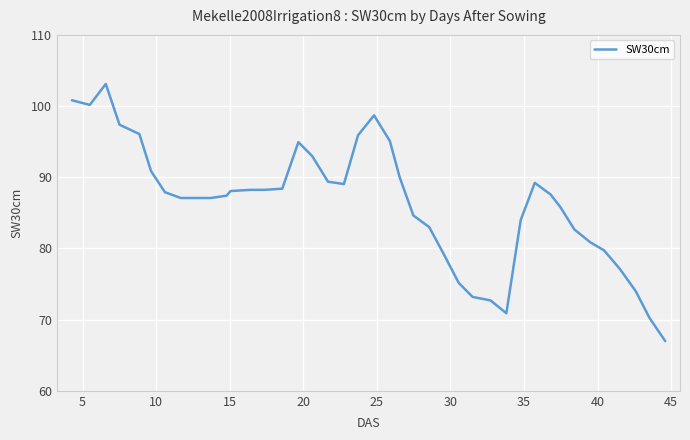

What is the maximum value shown in the chart?

103.1